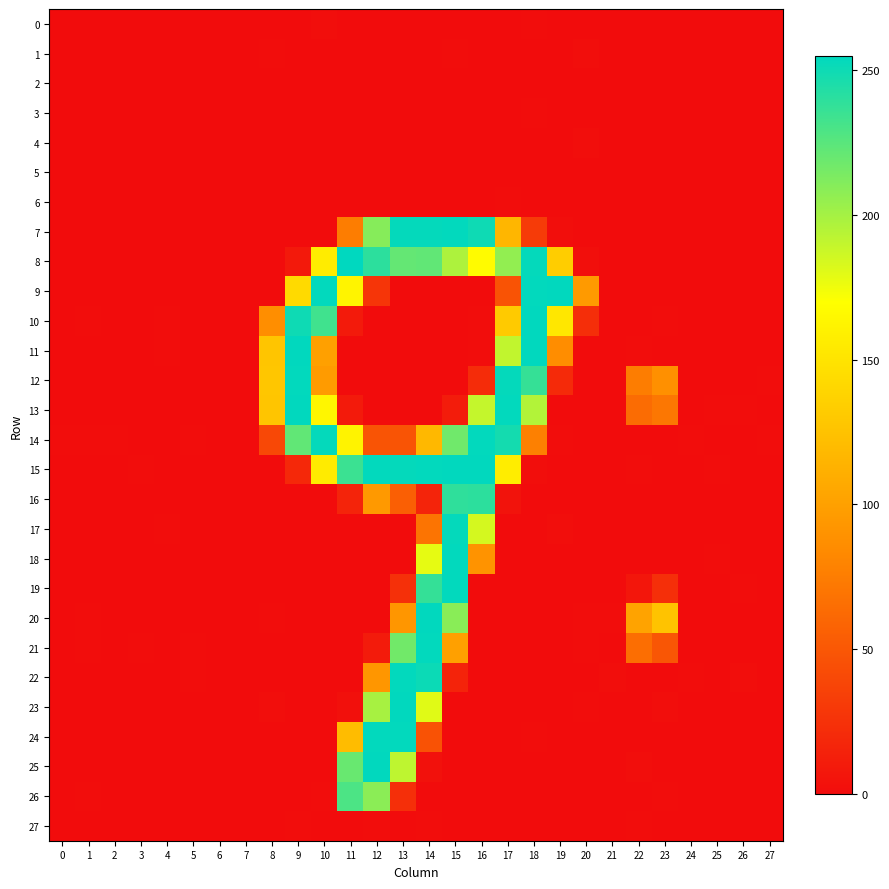

Reading left to right, what are all the values shown in this chart?

0: 0=0.0	1=-0.1	2=0.0	3=0.0	4=-0.0	5=-0.0	6=-0.0	7=0.0	8=0.1	9=-0.3	10=1.1	11=-0.3	12=-0.6	13=-0.1	14=-0.0	15=-0.1	16=-0.9	17=0.2	18=0.7	19=-0.6	20=0.3	21=-0.1	22=-0.3	23=-0.8	24=-0.0	25=0.1	26=-0.0	27=-0.0
1: 0=-0.1	1=-0.2	2=0.0	3=-0.1	4=-0.0	5=-0.1	6=-0.1	7=0.1	8=0.7	9=-0.2	10=0.5	11=0.0	12=-0.5	13=0.3	14=-0.0	15=0.9	16=-0.2	17=-0.6	18=0.4	19=-0.6	20=1.0	21=0.0	22=-0.2	23=0.4	24=0.0	25=0.1	26=0.1	27=-0.1
2: 0=0.1	1=0.1	2=0.0	3=-0.0	4=-0.0	5=0.1	6=0.0	7=-0.0	8=-0.9	9=-0.3	10=0.3	11=-0.2	12=-0.3	13=0.2	14=0.2	15=0.3	16=-0.2	17=0.3	18=0.3	19=0.1	20=-0.8	21=0.0	22=0.1	23=0.3	24=0.0	25=-0.1	26=0.0	27=0.0
3: 0=-0.0	1=-0.1	2=0.1	3=-0.1	4=-0.0	5=-0.0	6=-0.0	7=0.0	8=-0.1	9=0.0	10=-0.3	11=-0.1	12=0.2	13=-0.0	14=-0.1	15=0.1	16=0.2	17=0.1	18=0.7	19=-0.9	20=0.5	21=0.1	22=-1.0	23=0.4	24=0.1	25=-0.0	26=0.2	27=-0.0
4: 0=-0.1	1=-0.1	2=0.0	3=-0.0	4=-0.1	5=-0.1	6=-0.0	7=0.0	8=-0.1	9=-0.2	10=-0.2	11=-0.0	12=0.1	13=0.0	14=0.2	15=0.1	16=0.1	17=0.3	18=-0.3	19=0.0	20=1.8	21=-0.0	22=-0.6	23=-0.4	24=0.0	25=0.0	26=0.0	27=-0.0
5: 0=0.0	1=-0.0	2=0.0	3=-0.0	4=0.0	5=0.0	6=-0.0	7=-0.0	8=0.3	9=0.1	10=-0.5	11=0.2	12=-0.2	13=0.3	14=-0.1	15=-0.1	16=-0.1	17=-0.1	18=0.2	19=-0.4	20=-0.7	21=0.0	22=-0.5	23=-0.4	24=0.0	25=-0.0	26=0.1	27=0.0
6: 0=0.0	1=0.1	2=-0.1	3=0.0	4=0.0	5=0.0	6=0.0	7=-0.0	8=-0.4	9=-0.1	10=-0.0	11=0.1	12=0.1	13=-0.2	14=0.4	15=0.1	16=-0.1	17=0.7	18=-1.1	19=0.5	20=-0.8	21=0.0	22=0.0	23=0.2	24=-0.0	25=-0.1	26=-0.1	27=0.0
7: 0=0.0	1=0.4	2=-0.4	3=0.2	4=-0.7	5=0.1	6=0.5	7=-0.4	8=0.2	9=-0.2	10=0.2	11=75.5	12=210.0	13=253.5	14=253.3	15=253.6	16=249.5	17=116.1	18=31.5	19=1.7	20=-0.4	21=0.3	22=0.2	23=-0.3	24=-0.4	25=-0.2	26=-0.2	27=0.4
8: 0=0.1	1=-0.1	2=0.3	3=0.2	4=-0.0	5=0.5	6=0.4	7=-0.5	8=0.3	9=8.6	10=156.1	11=255.0	12=239.6	13=221.3	14=222.3	15=196.8	16=167.7	17=206.0	18=253.3	19=133.4	20=2.3	21=0.3	22=-0.1	23=0.2	24=-0.2	25=-0.3	26=0.1	27=-0.0
9: 0=-0.0	1=-0.1	2=0.0	3=0.1	4=-0.2	5=-0.8	6=0.3	7=-0.0	8=0.2	9=142.6	10=253.5	11=162.0	12=27.1	13=0.3	14=0.3	15=0.0	16=0.1	17=47.1	18=253.9	19=254.1	20=95.3	21=0.3	22=-0.3	23=-0.4	24=0.3	25=0.1	26=-0.1	27=-0.3
10: 0=0.0	1=0.7	2=-0.3	3=0.0	4=0.9	5=0.3	6=-0.1	7=-0.5	8=87.1	9=249.7	10=233.5	11=9.9	12=0.2	13=-0.2	14=-0.0	15=0.1	16=1.0	17=131.3	18=254.5	19=152.6	20=22.8	21=-0.0	22=-0.4	23=0.6	24=0.0	25=0.0	26=-0.5	27=-0.0
11: 0=-0.7	1=-0.1	2=-0.3	3=-0.1	4=0.6	5=-0.2	6=-0.1	7=0.4	8=127.9	9=254.2	10=100.1	11=0.0	12=0.1	13=0.2	14=0.0	15=0.2	16=0.6	17=190.4	18=254.1	19=85.7	20=-0.0	21=0.1	22=0.9	23=-0.3	24=-0.2	25=-0.1	26=-0.1	27=0.2
12: 0=-0.1	1=-0.4	2=0.2	3=-0.3	4=-0.9	5=-0.7	6=0.1	7=0.2	8=128.3	9=253.9	10=96.4	11=0.3	12=-0.6	13=-0.3	14=0.2	15=-0.4	16=21.7	17=253.2	18=236.8	19=20.1	20=-0.4	21=-0.7	22=75.5	23=88.6	24=-0.3	25=-0.1	26=-0.1	27=0.6
13: 0=-0.2	1=-0.2	2=-0.2	3=-0.7	4=0.5	5=0.2	6=-0.7	7=-0.1	8=127.4	9=254.0	10=163.8	11=9.9	12=-0.2	13=-0.3	14=0.0	15=10.6	16=189.6	17=253.6	18=195.3	19=-0.3	20=-0.9	21=-0.1	22=64.1	23=70.9	24=-0.1	25=0.7	26=0.6	27=0.1
14: 0=0.6	1=0.9	2=0.6	3=-0.1	4=-0.8	5=0.5	6=0.1	7=-0.3	8=40.2	9=222.6	10=253.3	11=161.7	12=48.1	13=47.9	14=117.8	15=217.3	16=253.6	17=248.0	18=77.5	19=0.9	20=0.2	21=-0.1	22=-0.2	23=0.4	24=0.5	25=-0.7	26=-0.2	27=0.7
15: 0=-1.7	1=-0.7	2=-1.2	3=0.5	4=0.3	5=-0.7	6=-1.2	7=0.2	8=-0.9	9=18.7	10=155.0	11=235.1	12=253.8	13=253.3	14=254.0	15=254.3	16=254.4	17=156.8	18=1.5	19=-0.5	20=-0.1	21=-0.1	22=0.5	23=0.1	24=-0.1	25=0.6	26=-0.5	27=-0.9
16: 0=0.2	1=0.2	2=0.2	3=-0.3	4=0.4	5=0.2	6=-0.2	7=-0.3	8=-0.6	9=-0.3	10=-0.3	11=16.3	12=94.7	13=55.0	14=16.1	15=239.0	16=239.7	17=4.5	18=-0.2	19=-0.4	20=0.2	21=0.2	22=-0.4	23=0.1	24=-0.1	25=0.4	26=-0.0	27=-0.0
17: 0=-0.1	1=-0.2	2=0.3	3=-0.4	4=0.5	5=0.2	6=-0.3	7=0.1	8=0.1	9=-0.5	10=0.4	11=-0.0	12=-0.3	13=-0.4	14=69.3	15=253.2	16=183.9	17=0.3	18=-0.1	19=1.1	20=-0.4	21=0.2	22=-0.2	23=0.3	24=0.0	25=0.4	26=0.3	27=-0.2
18: 0=0.2	1=0.2	2=0.5	3=0.1	4=0.0	5=0.1	6=0.1	7=0.2	8=-0.9	9=0.2	10=-0.1	11=0.3	12=0.2	13=-0.0	14=177.9	15=253.6	16=90.2	17=-0.0	18=0.5	19=-0.3	20=-0.4	21=-0.8	22=0.2	23=-0.4	24=-0.5	25=0.6	26=-0.5	27=-0.2
19: 0=-0.5	1=-0.5	2=0.4	3=-0.7	4=-0.4	5=-0.5	6=-0.3	7=0.4	8=-0.7	9=0.4	10=-0.1	11=-0.1	12=-0.1	13=24.0	14=237.2	15=253.7	16=0.3	17=-0.2	18=0.2	19=0.4	20=-0.8	21=-0.1	22=6.9	23=23.4	24=0.2	25=-0.0	26=0.7	27=-0.4
20: 0=-0.1	1=0.6	2=-0.5	3=-0.4	4=0.0	5=0.2	6=-0.1	7=-0.2	8=0.9	9=-0.1	10=-0.0	11=0.2	12=0.1	13=92.9	14=254.1	15=208.9	16=0.2	17=0.2	18=0.2	19=-0.2	20=0.5	21=0.7	22=102.3	23=126.1	24=0.1	25=-0.6	26=0.2	27=-0.1
21: 0=0.4	1=0.5	2=0.0	3=0.9	4=0.5	5=0.6	6=0.2	7=0.1	8=-0.2	9=-0.1	10=0.0	11=0.4	12=10.4	13=216.7	14=253.9	15=100.0	16=-0.1	17=-0.1	18=0.1	19=-0.1	20=0.5	21=-0.1	22=65.7	23=48.9	24=-0.5	25=0.5	26=-1.3	27=0.0
22: 0=0.2	1=0.0	2=0.2	3=-0.7	4=0.2	5=0.7	6=-0.1	7=-0.1	8=-0.0	9=0.0	10=0.2	11=0.2	12=92.6	13=253.7	14=251.0	15=15.4	16=0.3	17=-0.1	18=0.2	19=0.1	20=-0.5	21=1.4	22=0.5	23=-0.7	24=0.6	25=-0.1	26=1.6	27=0.1
23: 0=0.5	1=0.4	2=-0.1	3=0.0	4=-0.3	5=0.2	6=0.2	7=-0.6	8=1.1	9=-0.9	10=0.5	11=2.6	12=198.8	13=254.0	14=180.0	15=-0.1	16=0.1	17=0.1	18=-0.7	19=0.3	20=0.8	21=0.0	22=-0.3	23=1.2	24=-0.1	25=0.2	26=-0.0	27=0.2
24: 0=-0.2	1=-0.4	2=0.3	3=-0.1	4=-0.2	5=-0.5	6=-0.3	7=-0.1	8=-0.4	9=0.4	10=-0.3	11=120.7	12=253.5	13=253.6	14=46.6	15=-0.1	16=-0.2	17=-0.2	18=0.7	19=0.3	20=-0.3	21=0.4	22=-0.4	23=0.4	24=0.3	25=0.0	26=0.3	27=-0.0
25: 0=-0.3	1=-0.4	2=0.4	3=-0.1	4=0.3	5=-0.3	6=-0.5	7=0.4	8=-0.4	9=0.3	10=0.3	11=219.8	12=254.0	13=191.6	14=3.5	15=0.2	16=-0.2	17=0.2	18=0.1	19=0.2	20=-0.4	21=0.5	22=1.7	23=-1.0	24=0.3	25=0.1	26=0.3	27=-0.1
26: 0=0.4	1=0.7	2=0.2	3=0.1	4=0.3	5=0.5	6=0.0	7=0.3	8=-0.5	9=-0.4	10=0.6	11=229.5	12=208.3	13=23.5	14=-0.0	15=0.1	16=-0.3	17=-0.1	18=0.2	19=-0.1	20=0.0	21=-0.3	22=-1.0	23=0.9	24=-0.3	25=0.2	26=-0.4	27=0.2
27: 0=0.1	1=0.1	2=0.0	3=0.0	4=-0.0	5=0.1	6=0.1	7=-0.0	8=-0.4	9=0.7	10=0.4	11=-0.3	12=0.5	13=-0.4	14=0.6	15=-0.3	16=0.4	17=-0.2	18=0.2	19=-0.6	20=-0.4	21=-0.1	22=0.5	23=0.0	24=-0.0	25=0.0	26=-0.1	27=0.0